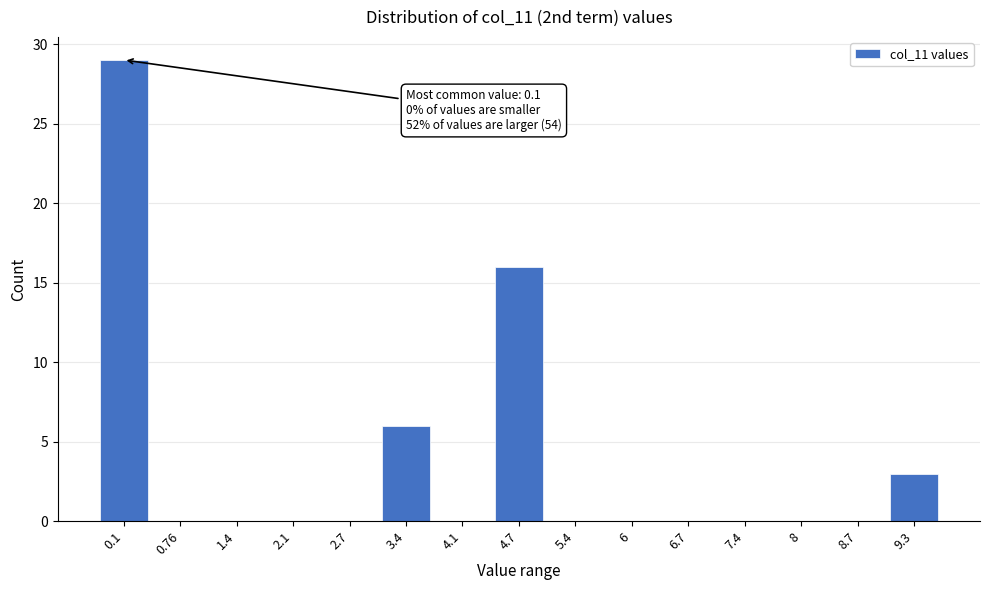

Reading left to right, list all the values displayed in this chart.

0.1=29	0.76=0	1.4=0	2.1=0	2.7=0	3.4=6	4.1=0	4.7=16	5.4=0	6=0	6.7=0	7.4=0	8=0	8.7=0	9.3=3